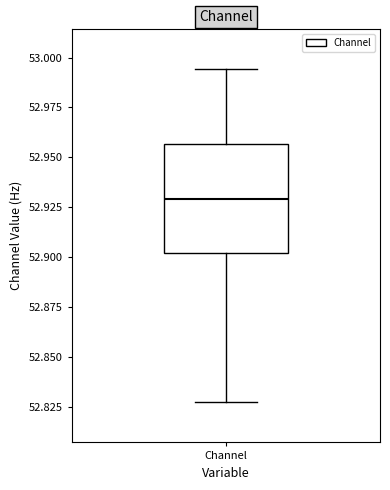

Read this box plot against the y-axis: the position of the median line, the range covered by the box, and the ends of both whiskers. The values are not printed on the chart, so give them approximately, as read against the axis.

median 52.930, box 52.900 to 52.955, whiskers 52.825 to 52.995